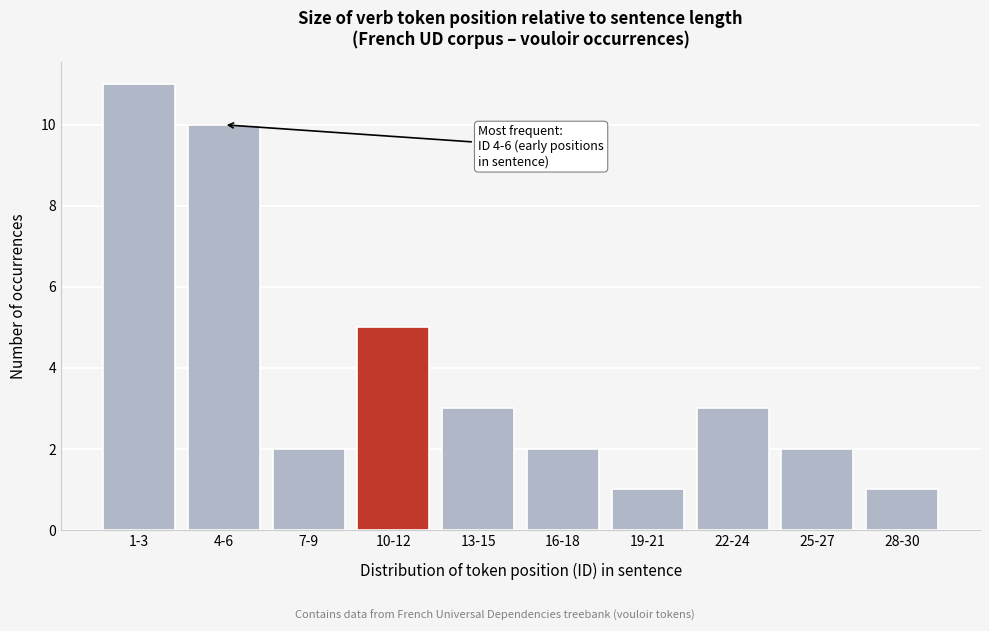

Reading right to left, extract all data points from this chart.

1	2	3	1	2	3	5	2	10	11